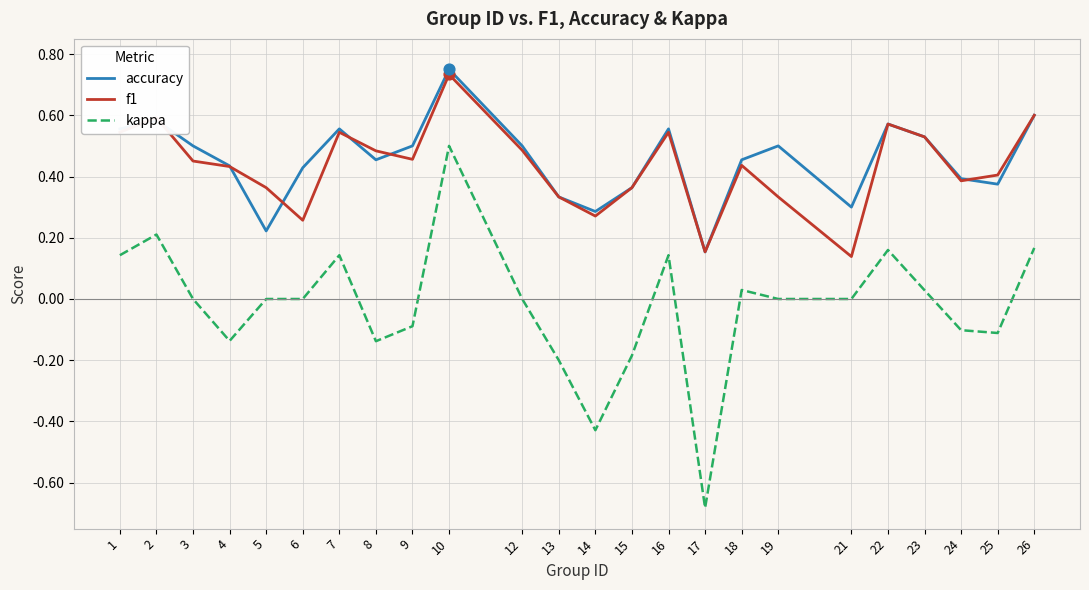

Which series has the largest range (max minus min)?

kappa